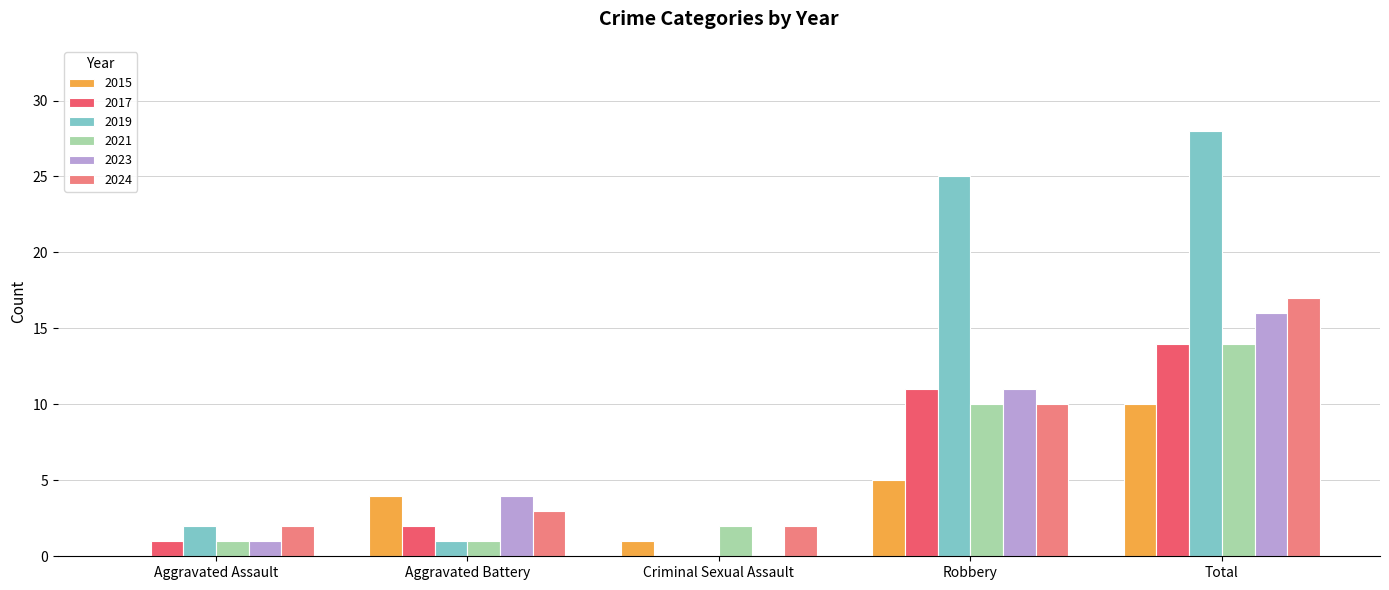

What is the sum of the 2017 values at Criminal Sexual Assault and Robbery?

11